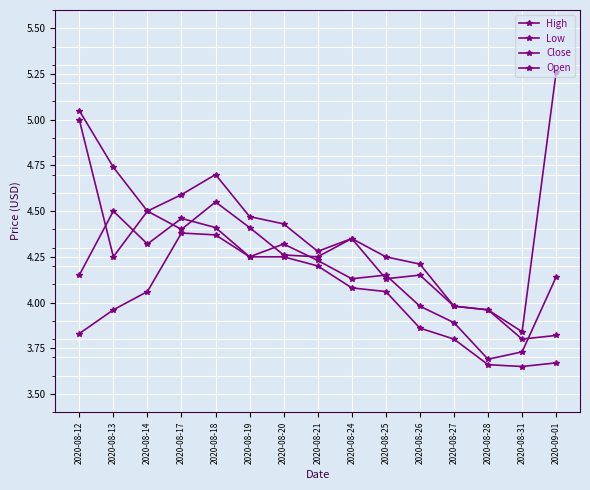

Does the chart display data point markers on the line(s)?

Yes